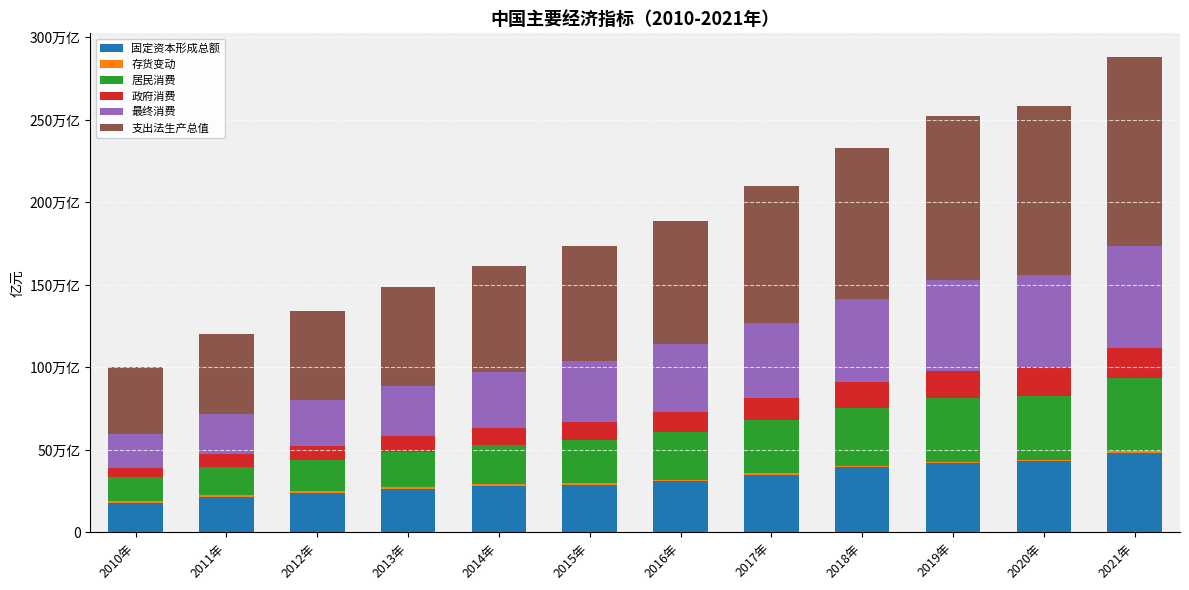

Are the bars horizontal?

No